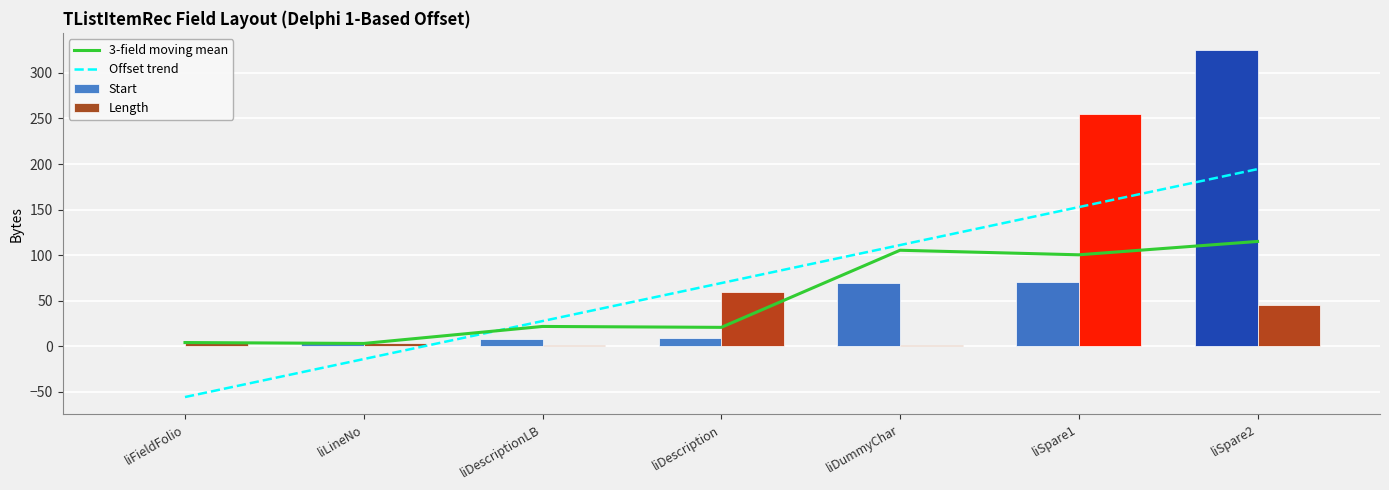

What is the average value of the Start series?

69